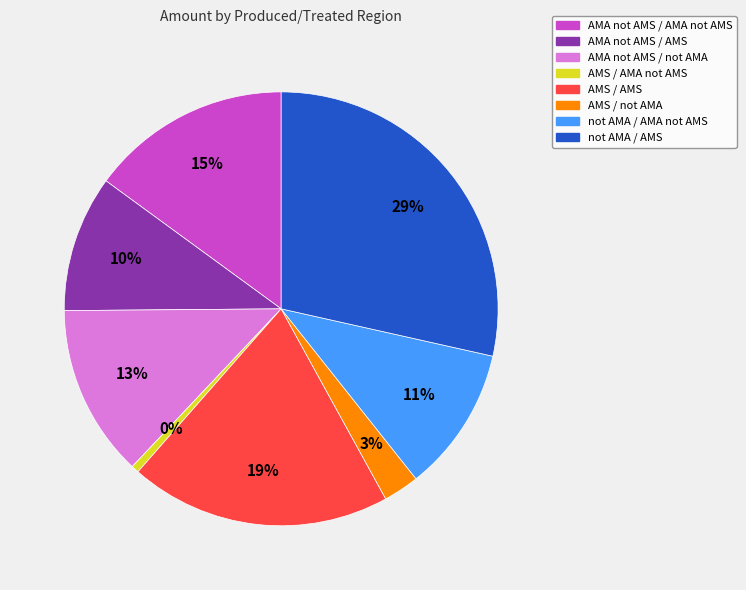

Do AMA not AMS / AMS and not AMA / AMS together represent more than half of the pie?

No